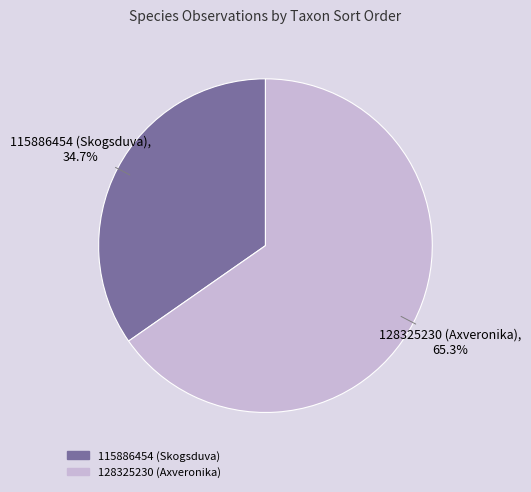

Which category accounts for the majority?

128325230 (Axveronika)